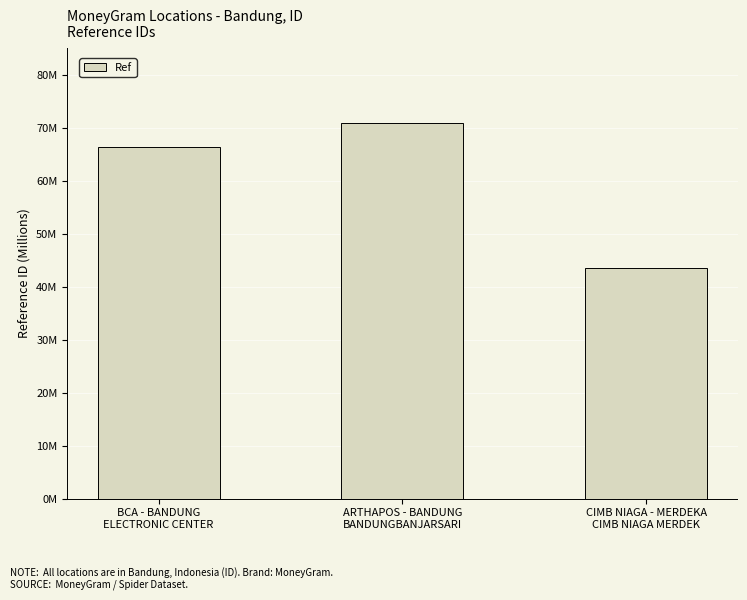

What is the difference between the values at ARTHAPOS - BANDUNG
BANDUNGBANJARSARI and BCA - BANDUNG
ELECTRONIC CENTER?

4382125